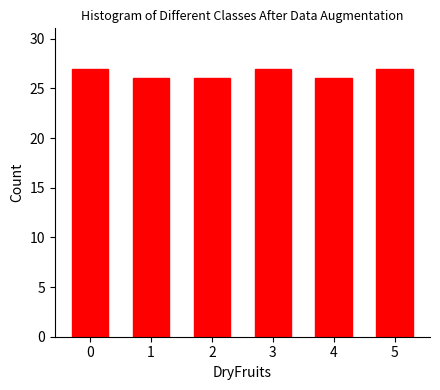

Reading right to left, transcribe all the data shown in this chart.

27	26	27	26	26	27